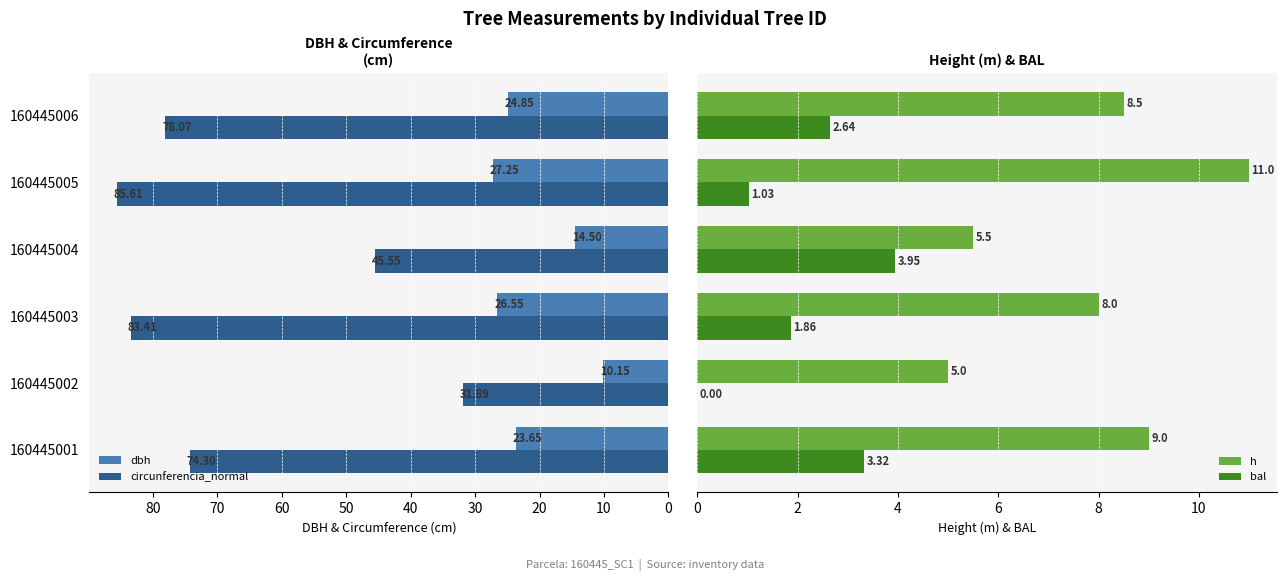

What are all the series names shown in the legend?

dbh, circunferencia_normal, h, bal